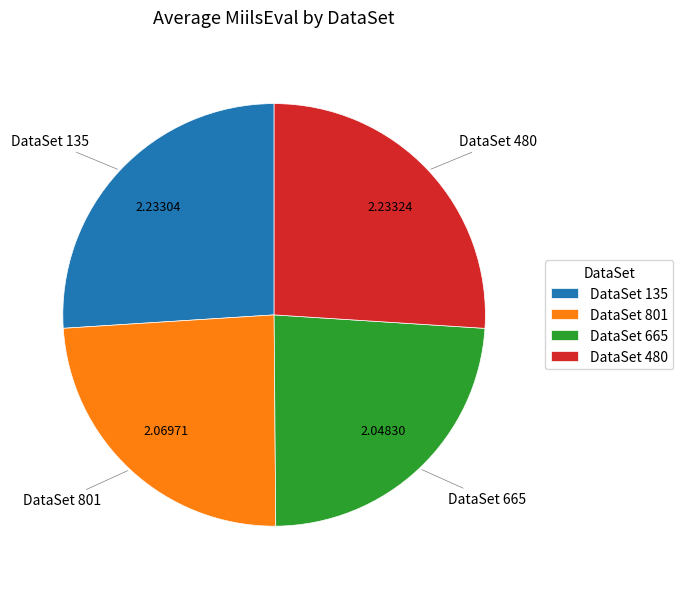

What is the ratio of the value at DataSet 480 to the value at DataSet 135?

1.0